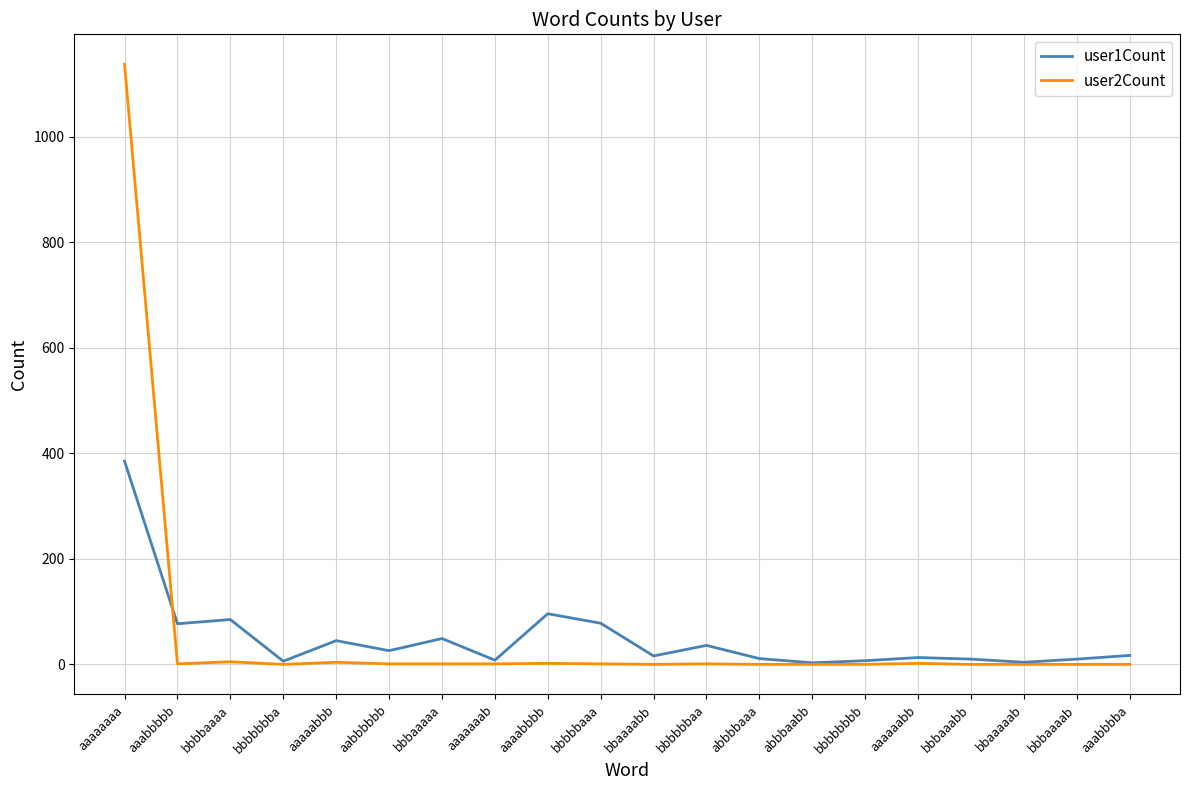

How many series are shown in this chart?

2